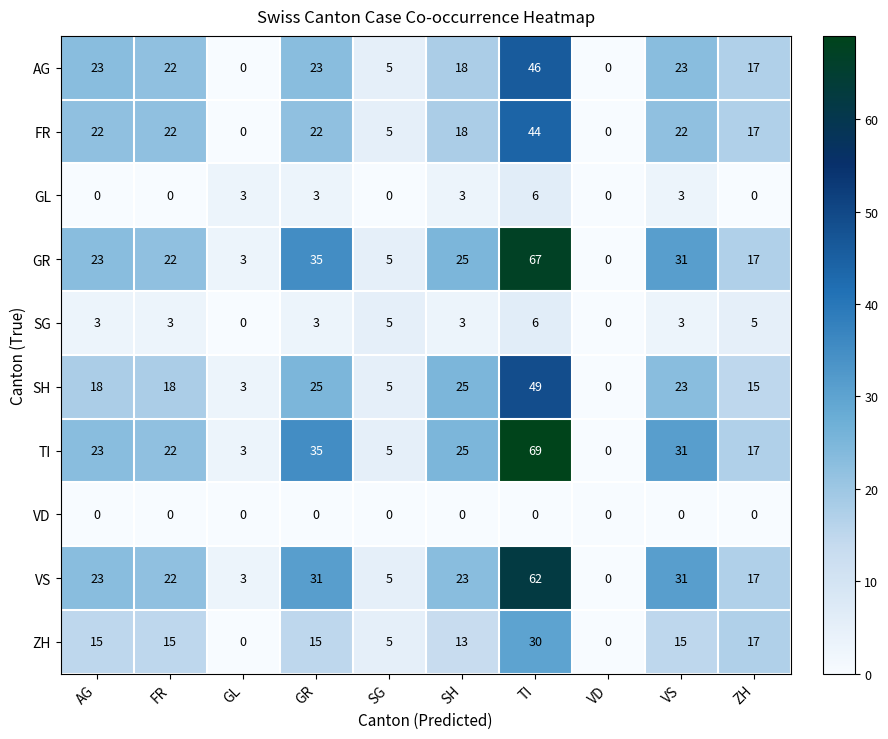

What is the sum of all SG values?

31